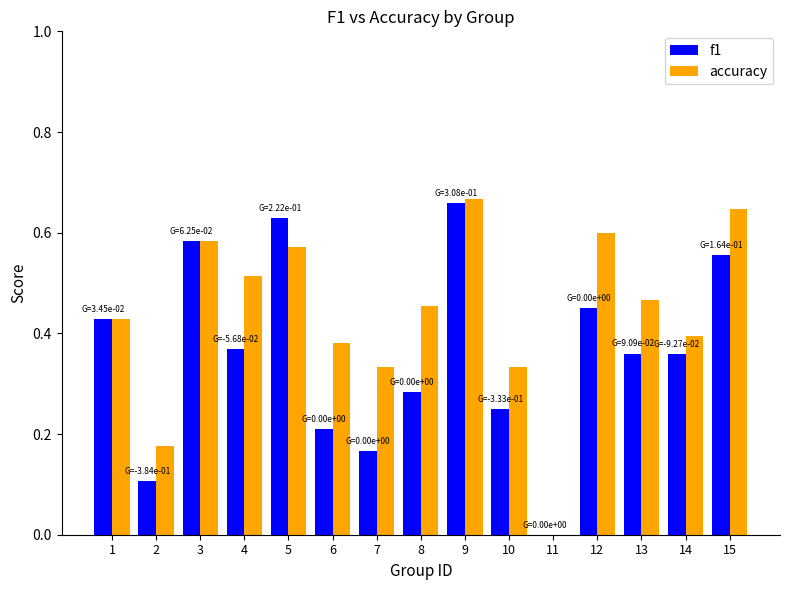

How many distinct data groups are displayed?

2